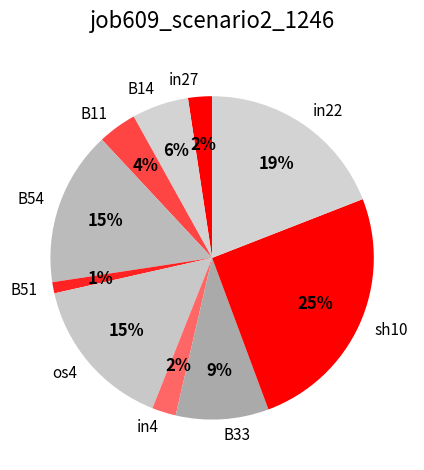

Count the number of slices in the pie.

10